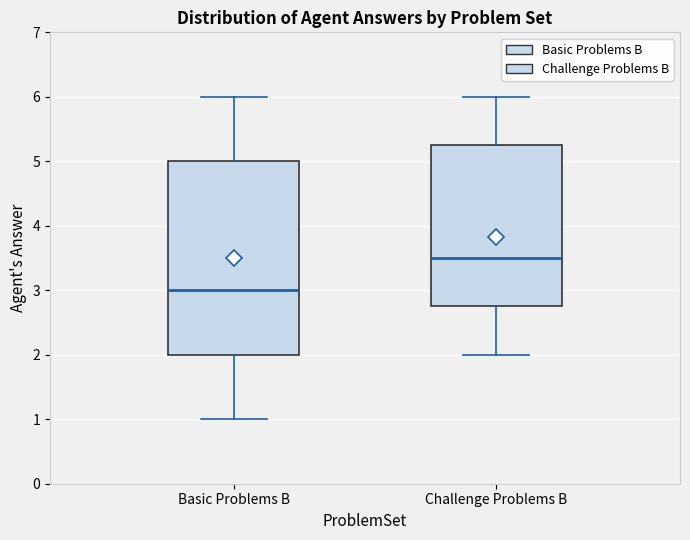

Reading left to right, transcribe this box plot: for each box, give where its median line is, the range the box spans, and where its two whiskers end, as read against the y-axis. The values are not printed on the chart, so give them approximately, as read against the axis.

Basic Problems B: median 3.0, box 2.0 to 5.0, whiskers 1.0 to 6.0
Challenge Problems B: median 3.5, box 2.8 to 5.3, whiskers 2.0 to 6.0